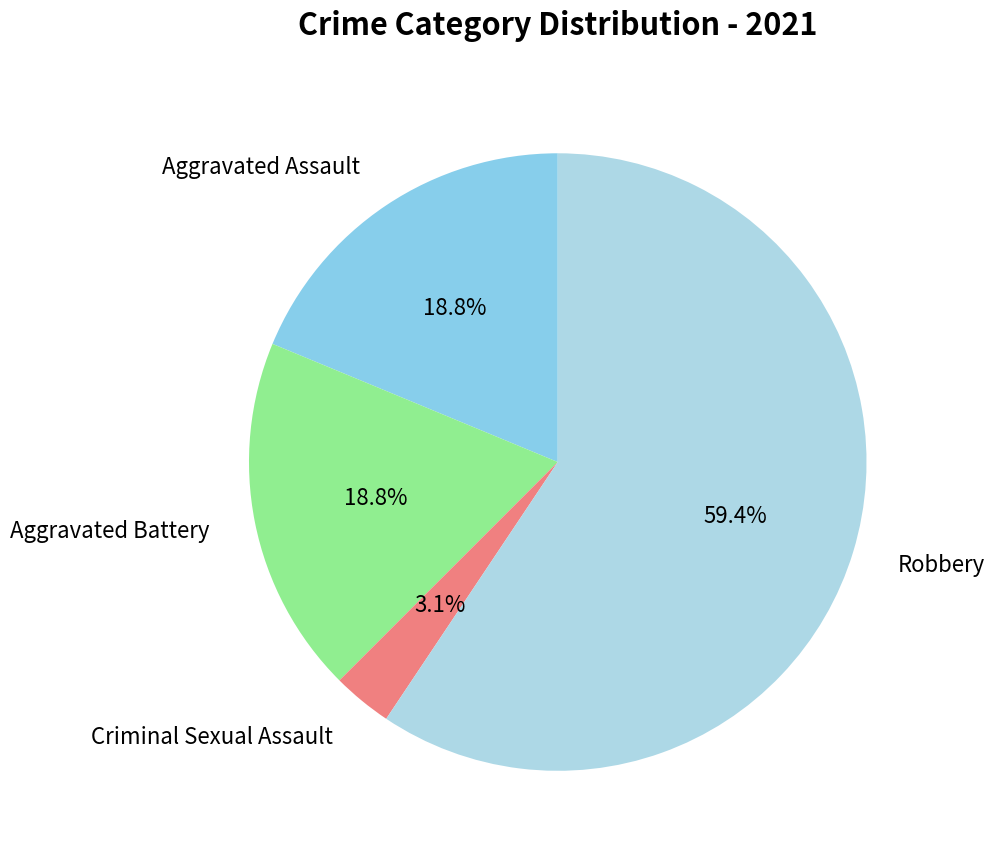

Which slice is the largest?

Robbery